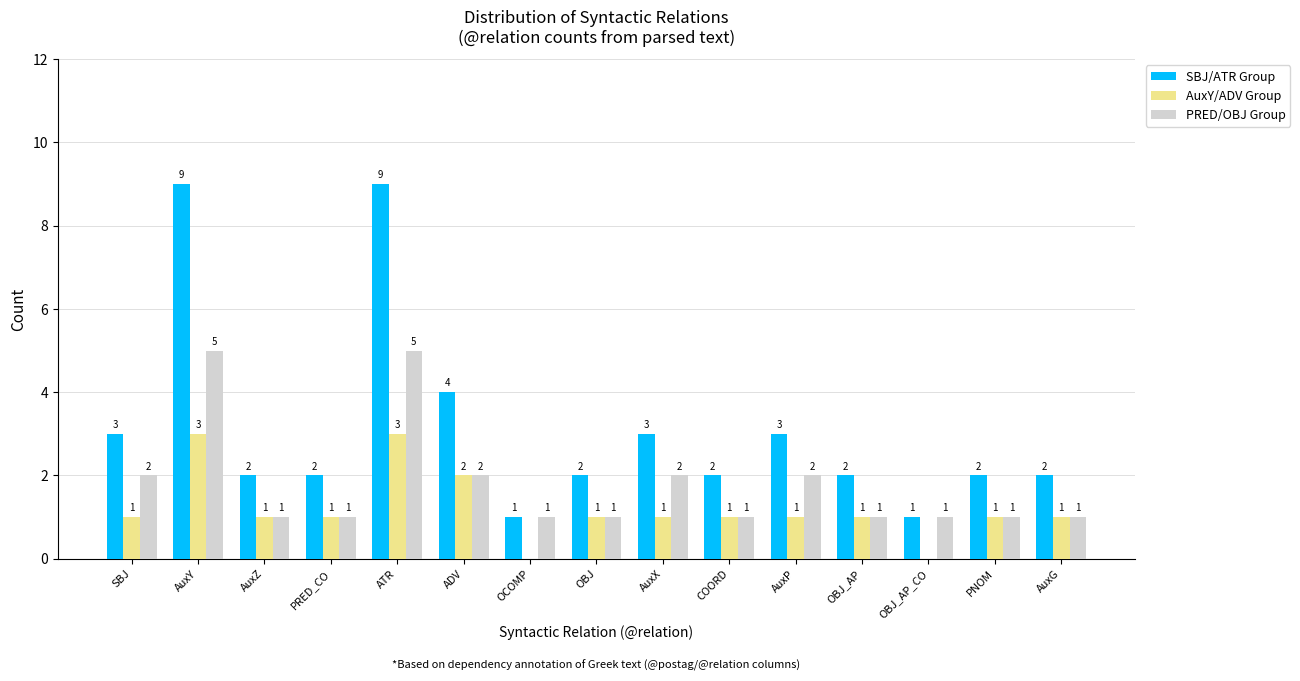

What is the total value across all series at AuxY?

17